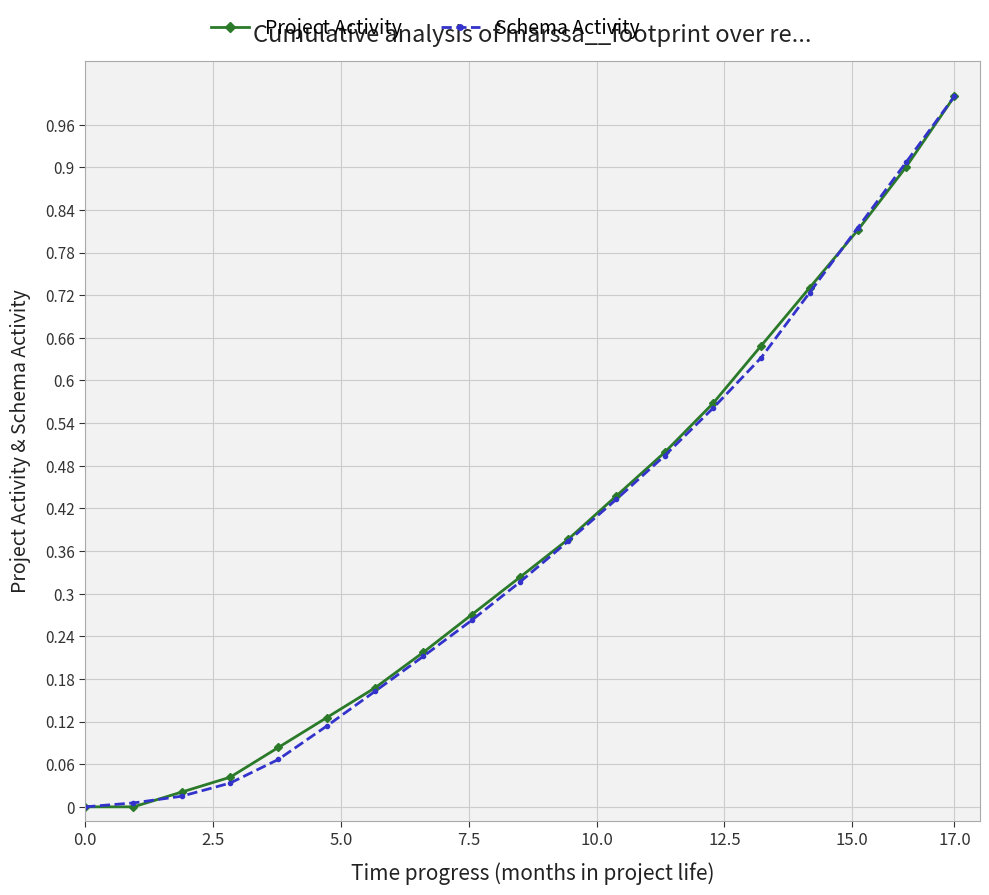

Does the chart display data point markers on the line(s)?

Yes